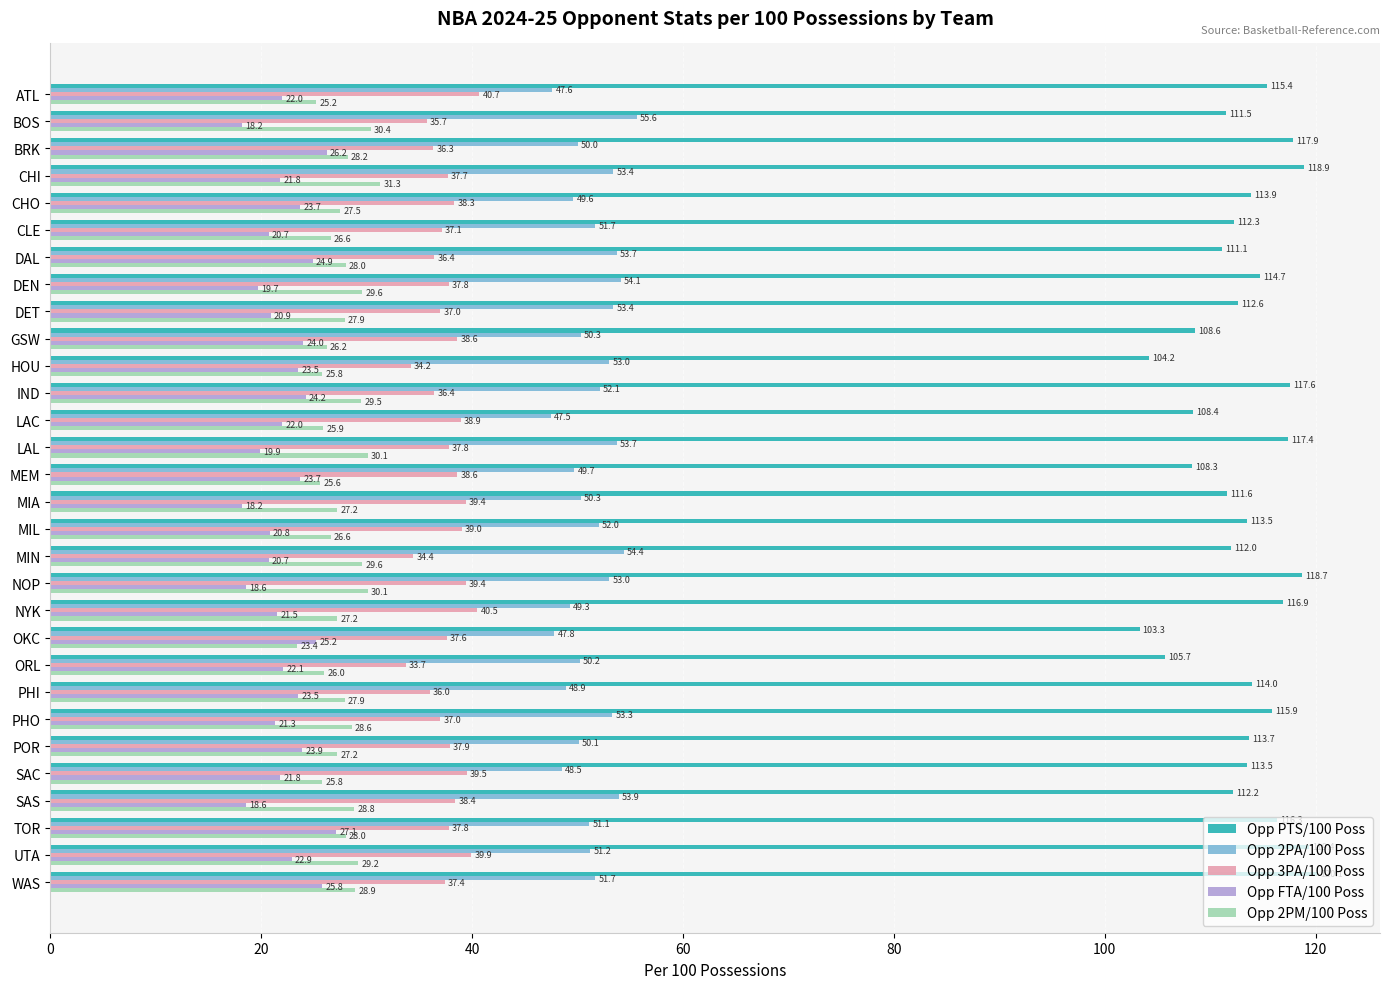

How many data points in Opp FTA/100 Poss are less than 22?

14